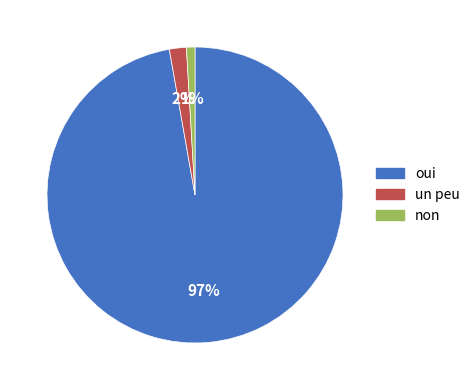

True or false: non accounts for 1% of the total.

True